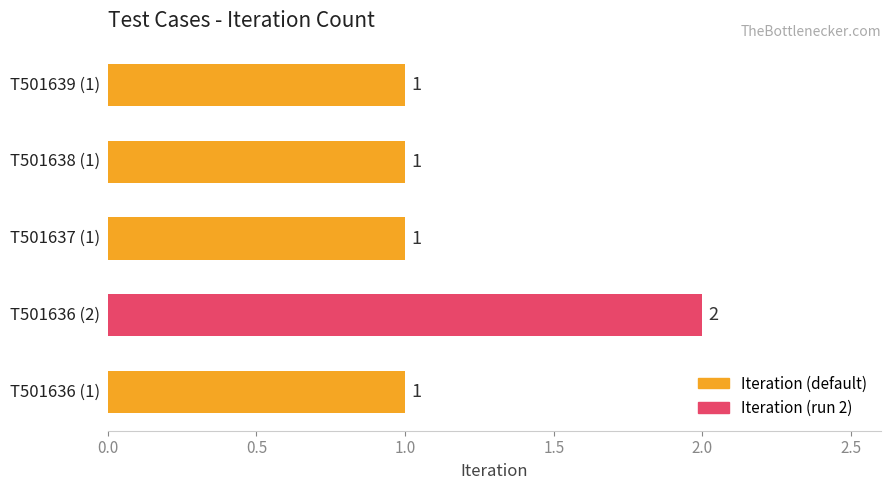

What is the sum of all values?

6